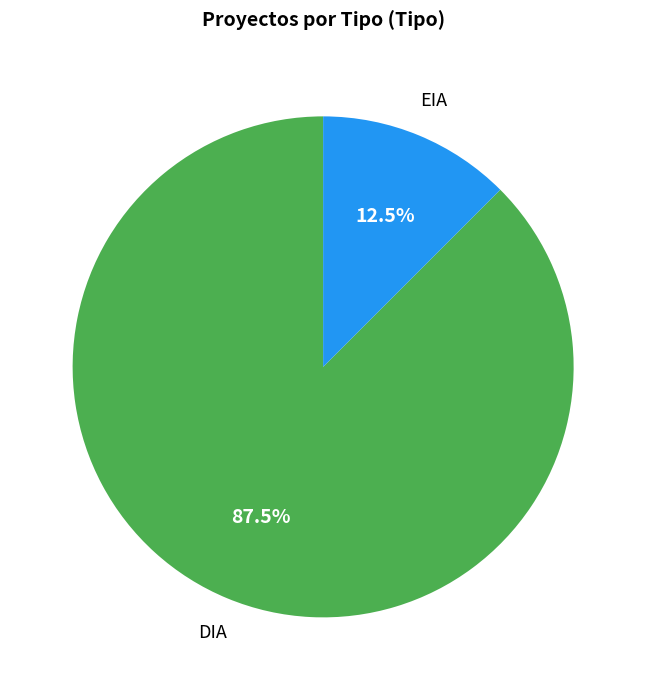

Approximately how many times larger is the value at DIA compared to EIA?

7.0